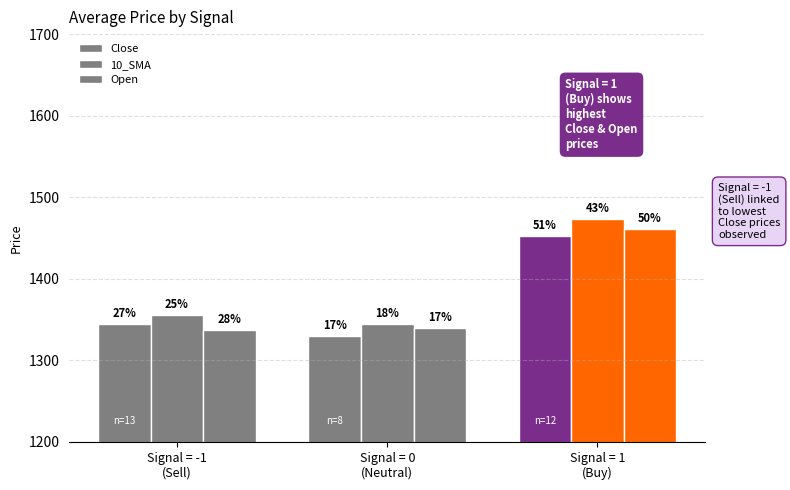

What is the label of the 1st bar from the left?

Signal = -1
(Sell)